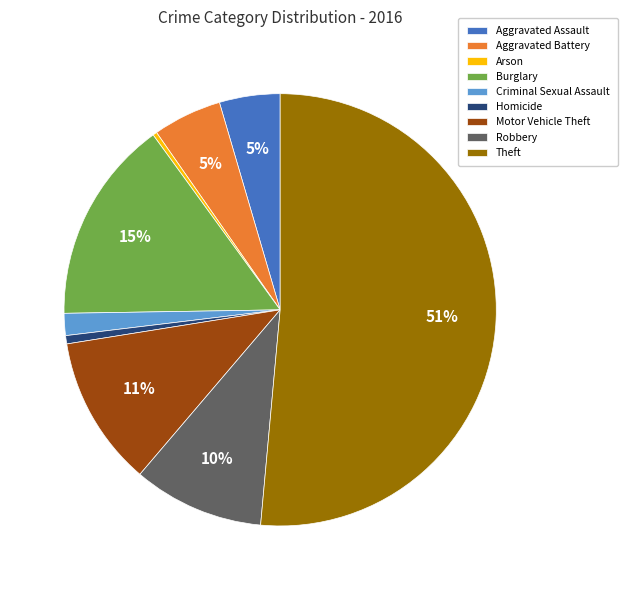

To the nearest percent, what is the difference between the largest and smallest slice percentages?

51%